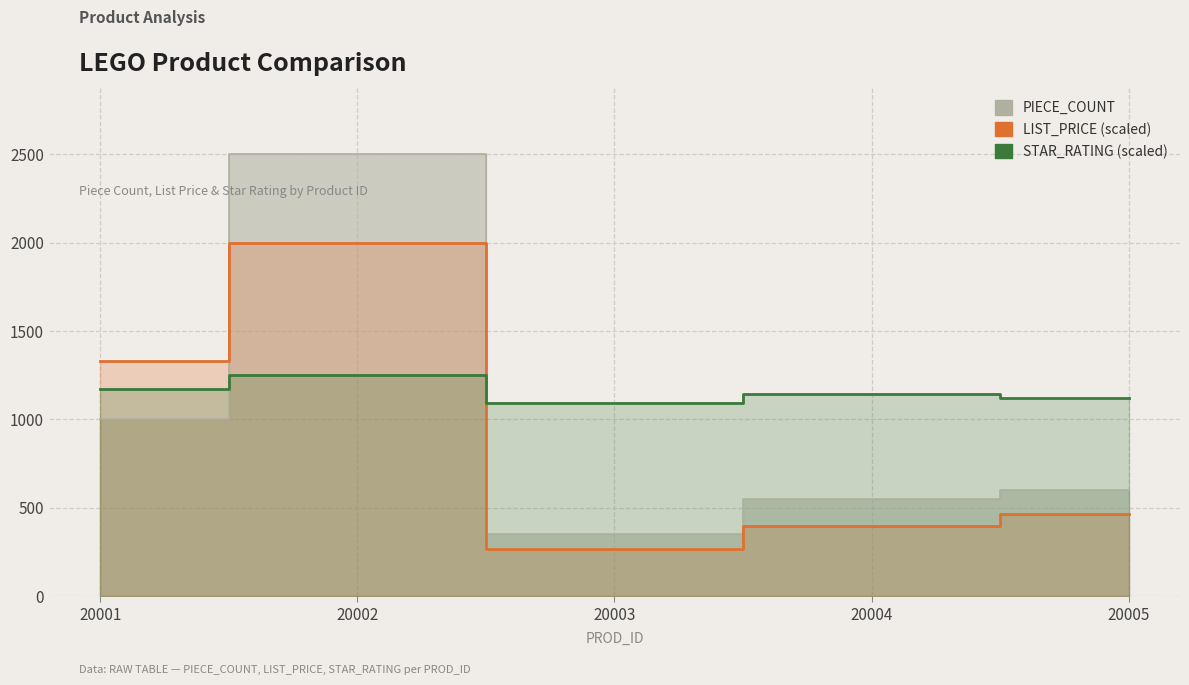

Which has a higher value, 20003 or 20005?

20005